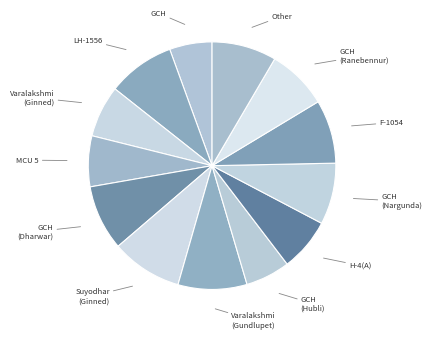

How many segments does this pie chart have?

13